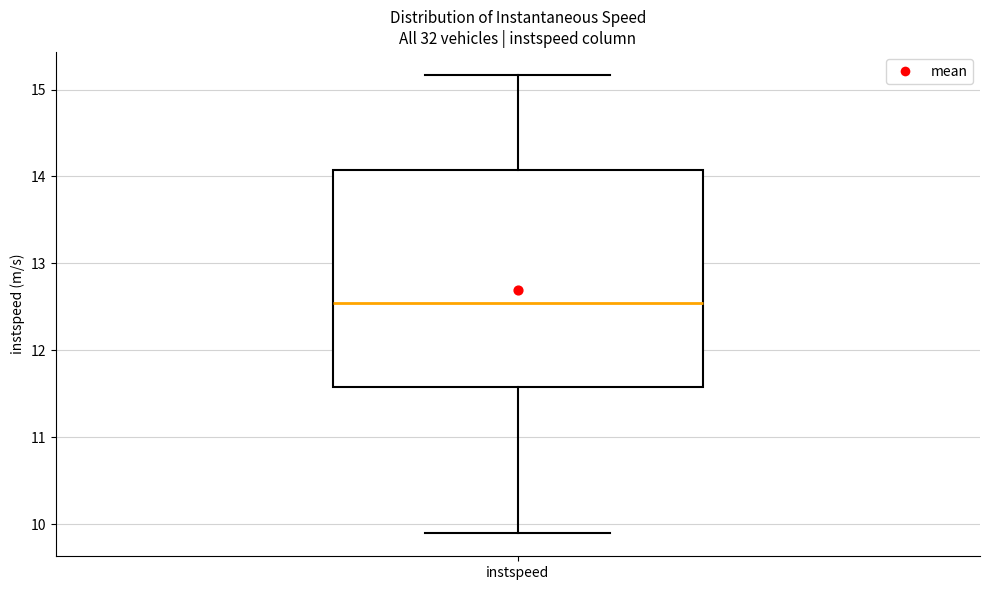

Read this box plot against the y-axis: the position of the median line, the range covered by the box, and the ends of both whiskers. The values are not printed on the chart, so give them approximately, as read against the axis.

median 12.5, box 11.6 to 14.1, whiskers 9.9 to 15.2